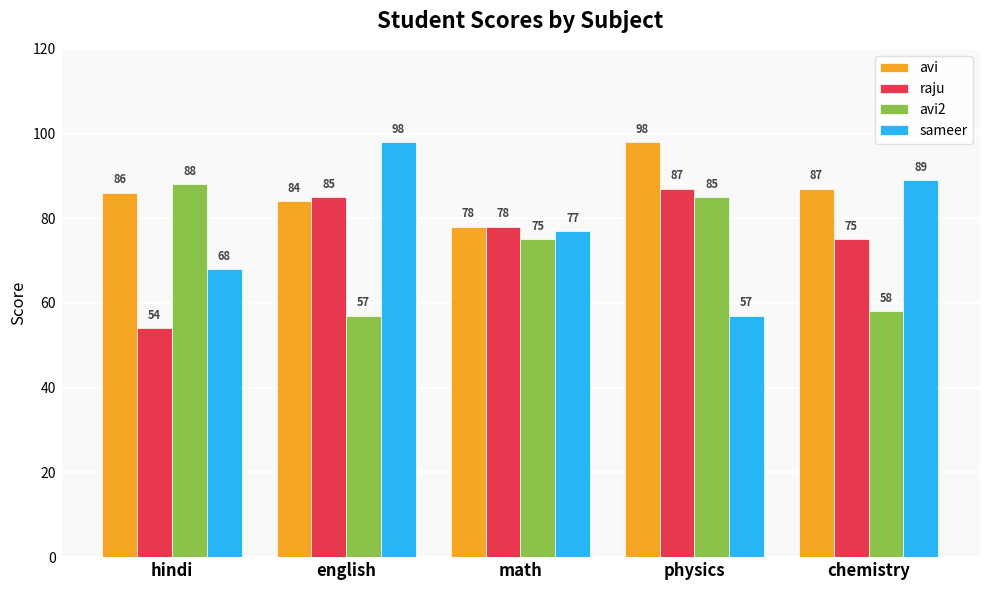

What is the value of the sameer bar at the 1st from the left?

68